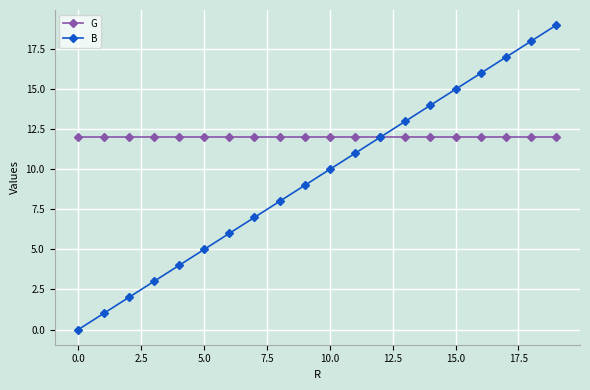

What is the value of the G point at the 12th from the left?

12